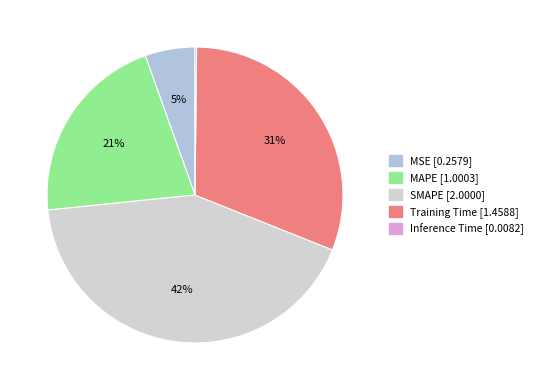

True or false: Training Time accounts for 24% of the total.

False